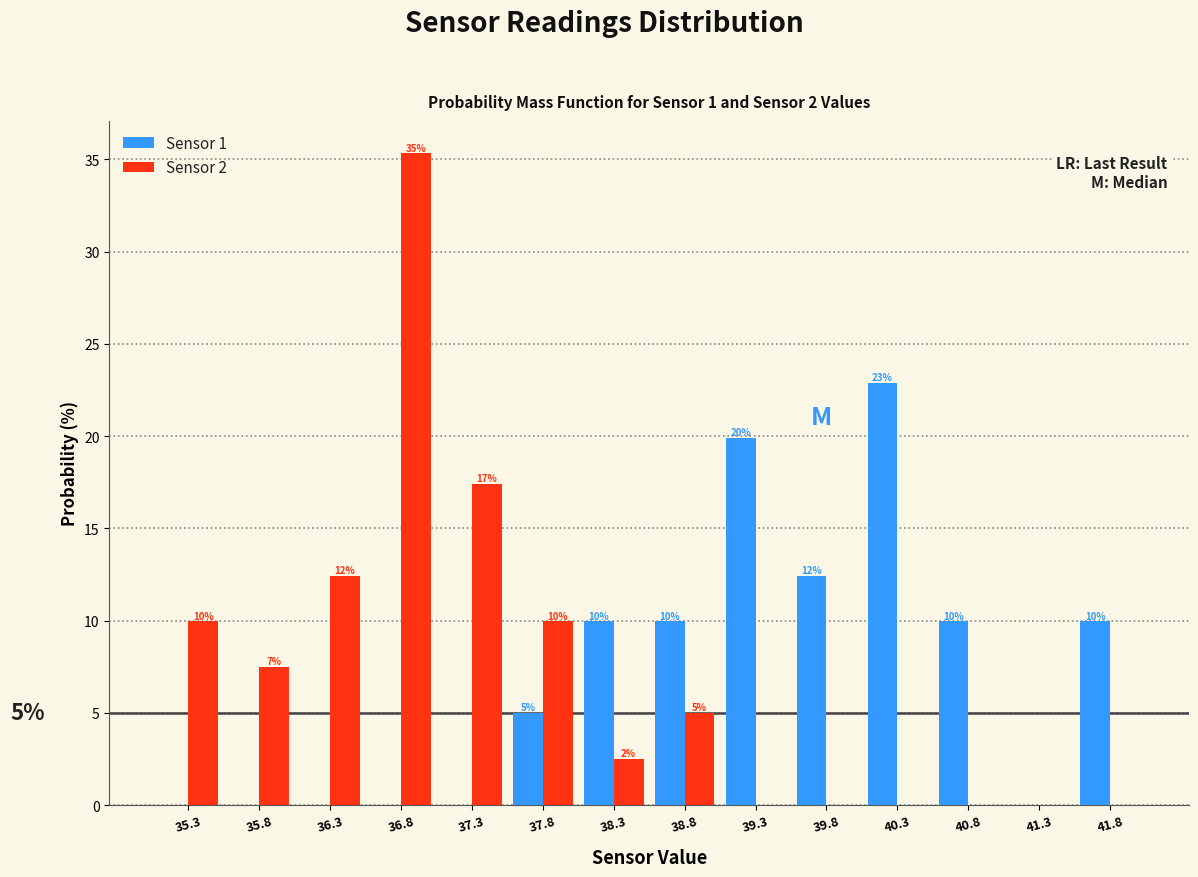

In the Sensor 1 series, which range on the x-axis has the tallest bar?

40.05 to 40.50